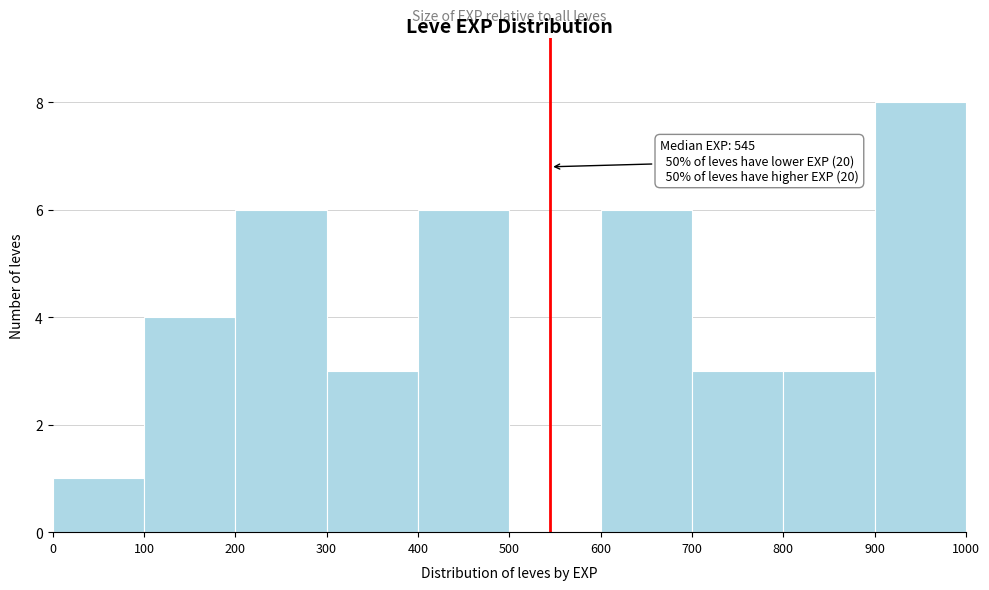

Over which range of the x-axis is the bar tallest?

900 to 1000